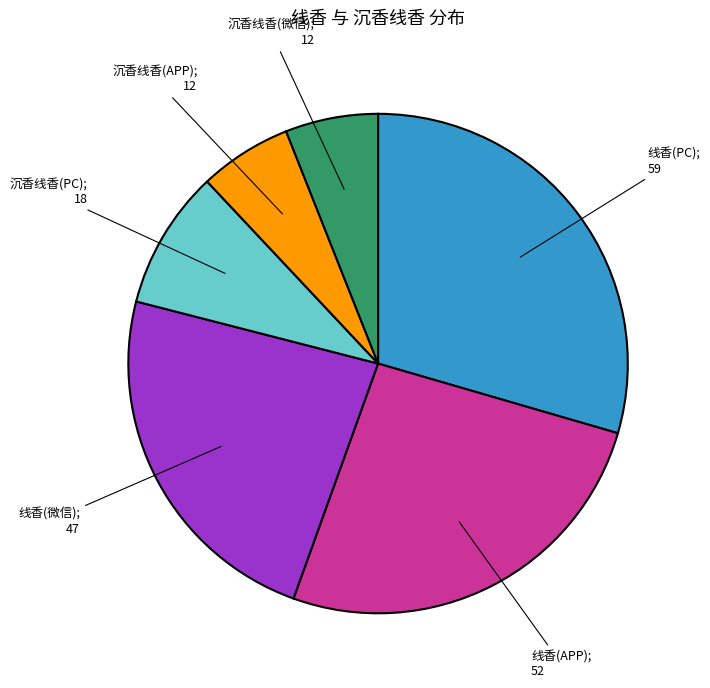

Is there any slice that represents more than half of the pie?

No